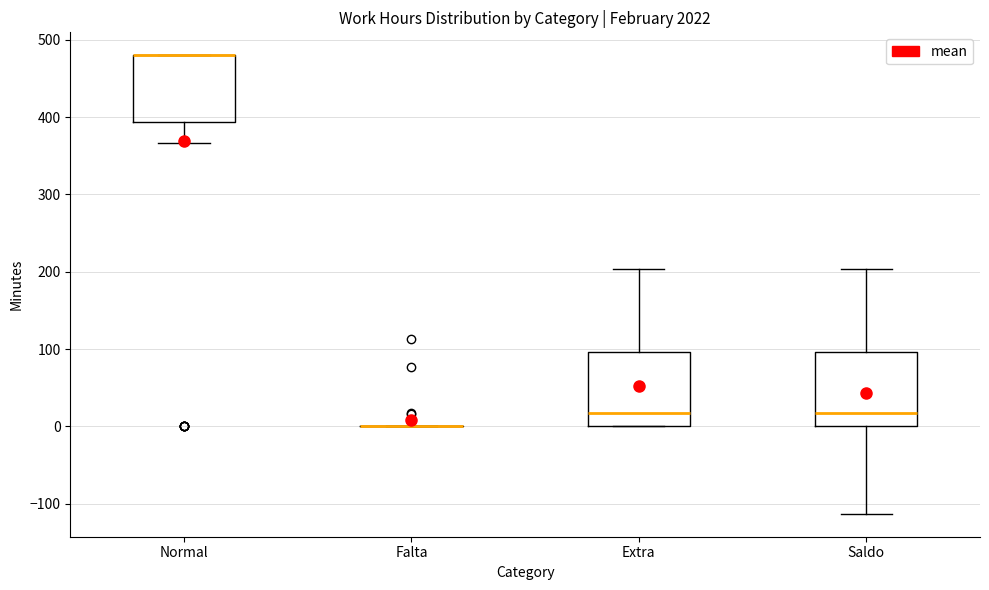

Where does the lower whisker of the box for Normal end on the y-axis? The values are not printed on the chart, so give them approximately, as read against the axis.

370